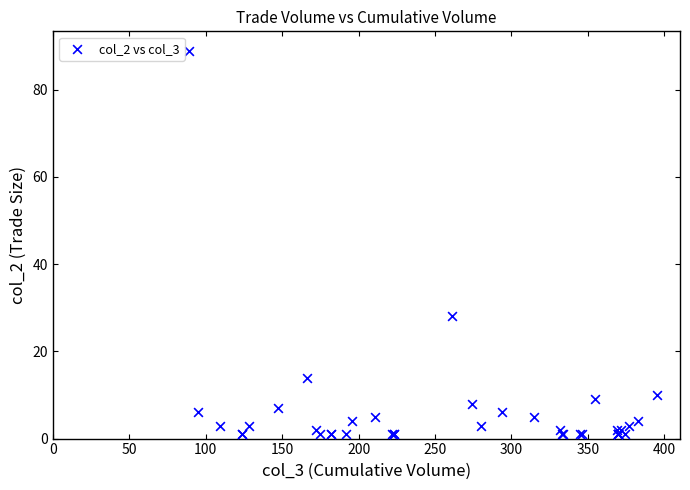

What Y value in the scatter plot is closest to 45?

28